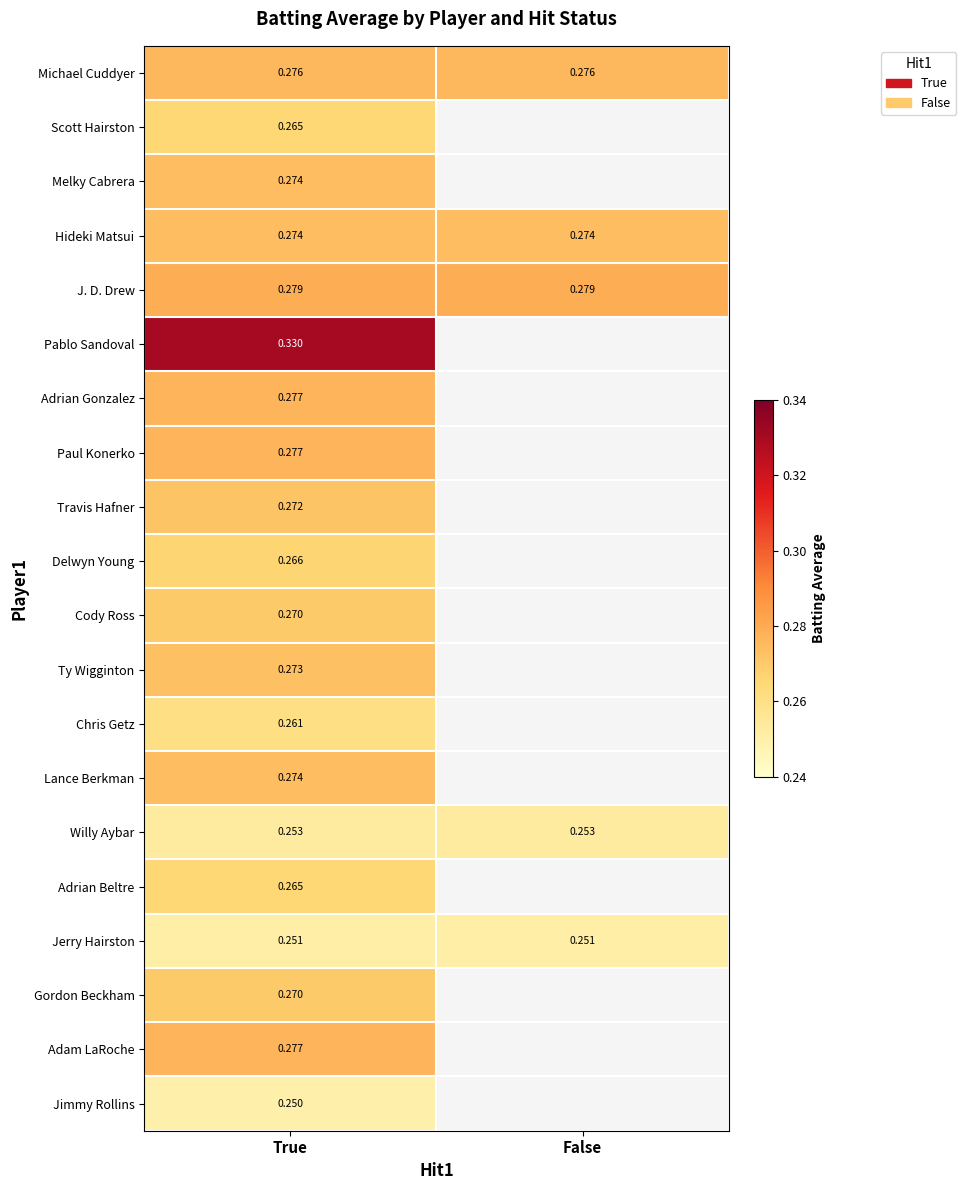

At which label does Jerry Hairston reach its minimum?

True